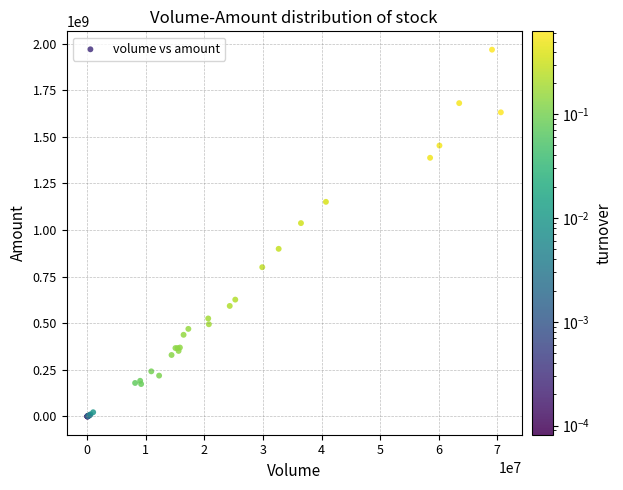

What Y value in the scatter plot is closest to 984173844?

1037371947